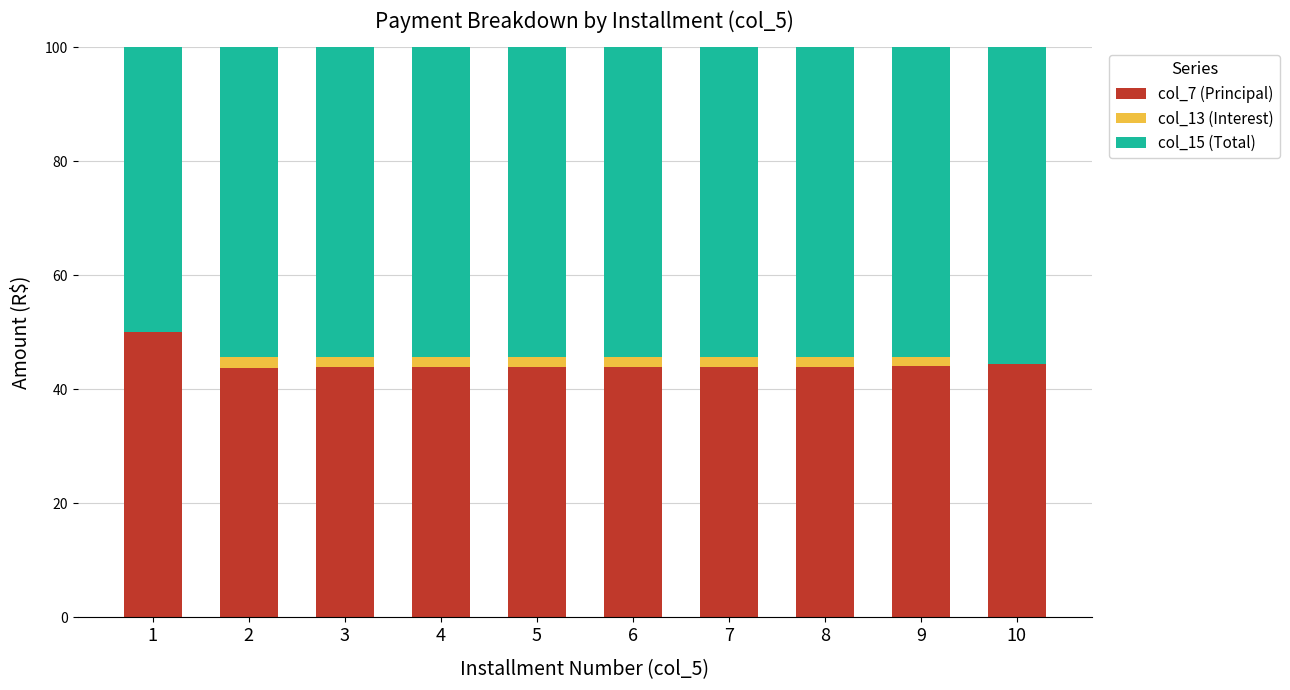

Is it true that col_7 (Principal) equals 44.4 at 10?

True